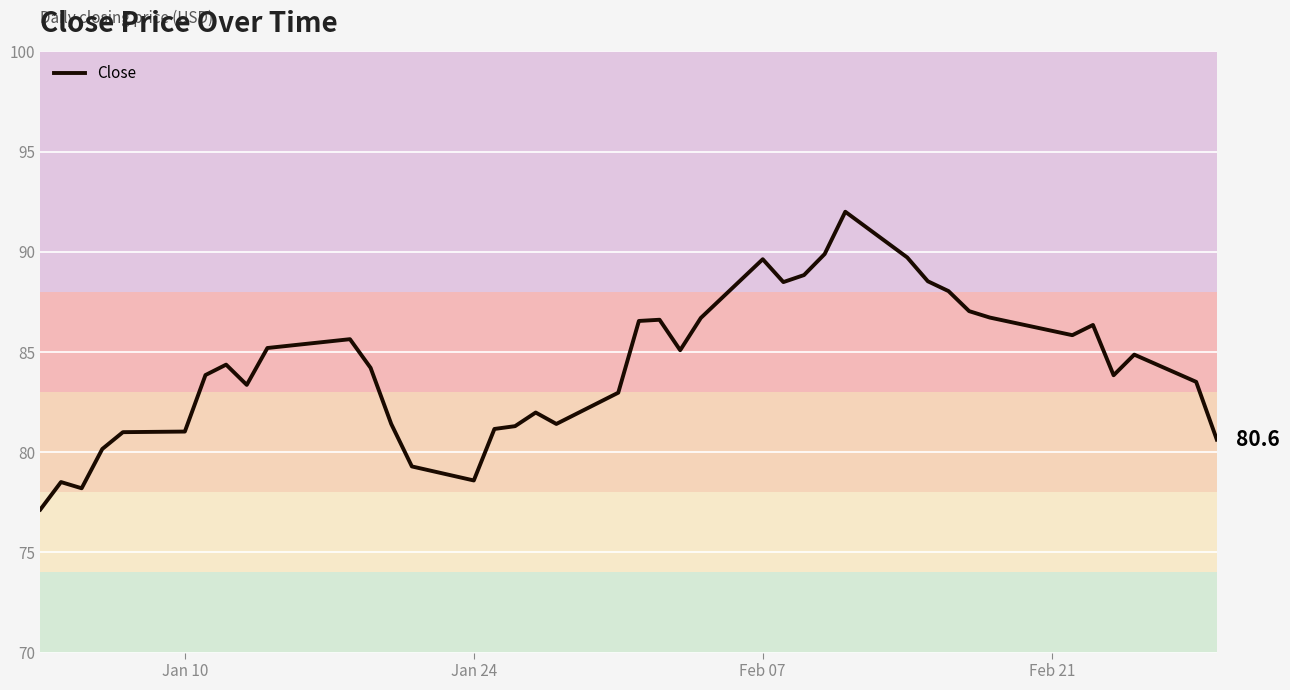

What is the maximum value shown in the chart?

92.0